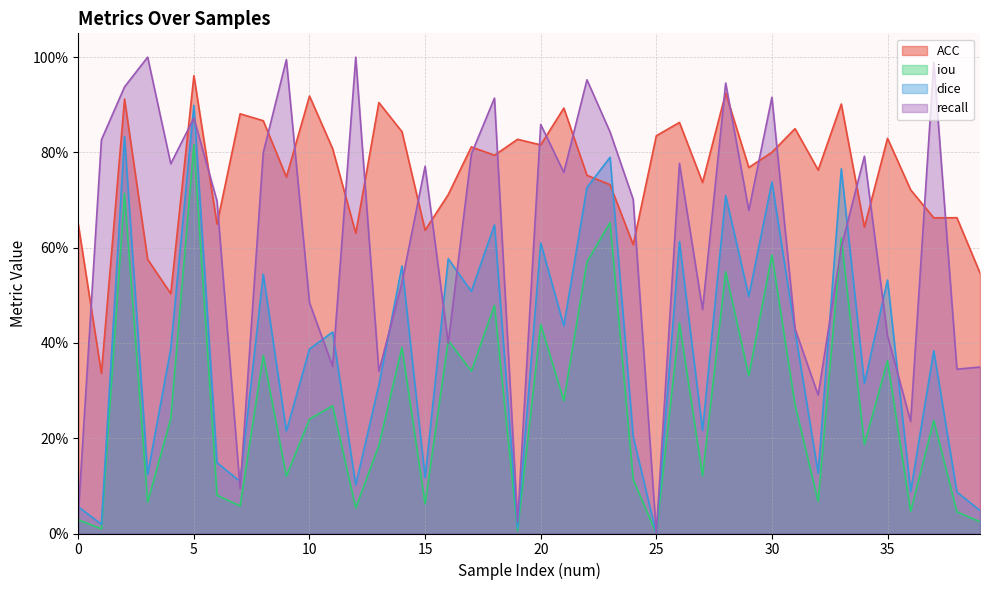

How many categories are shown in the chart?

40